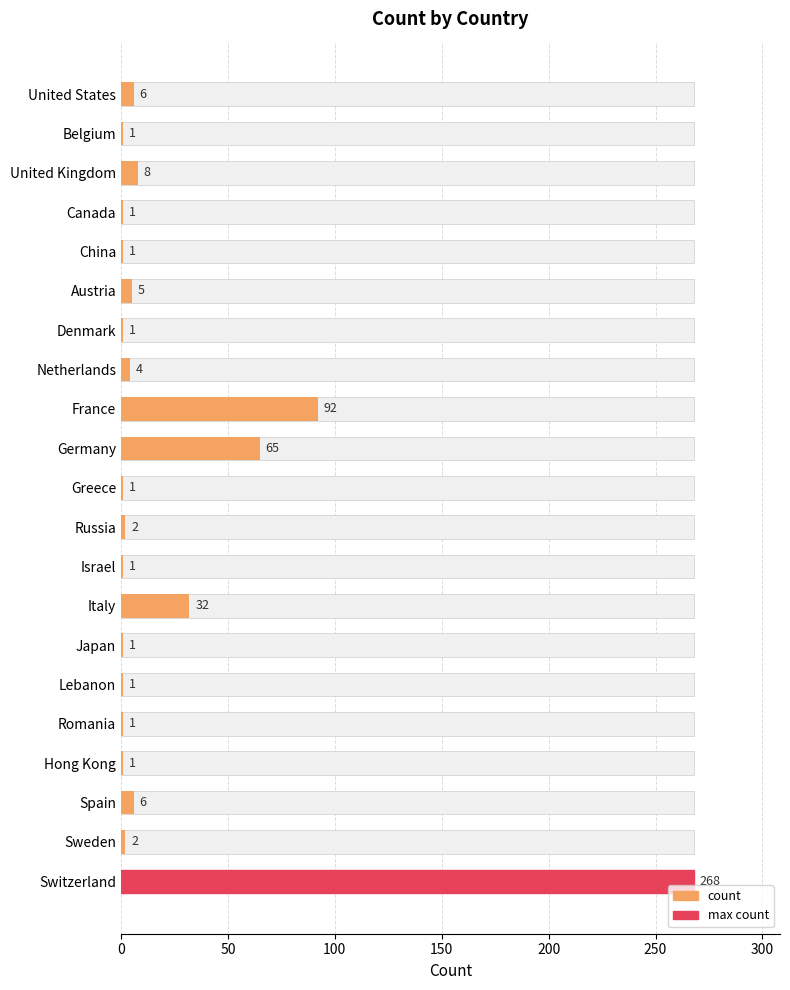

What value does the data have at United States?

6